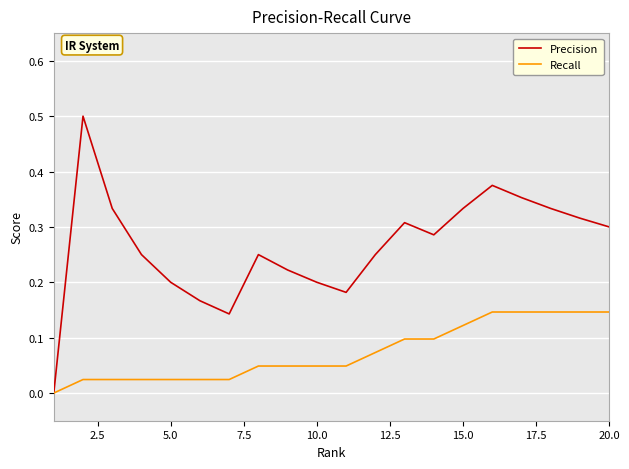

Rank the series by their average value, from lowest to highest.

Recall, Precision